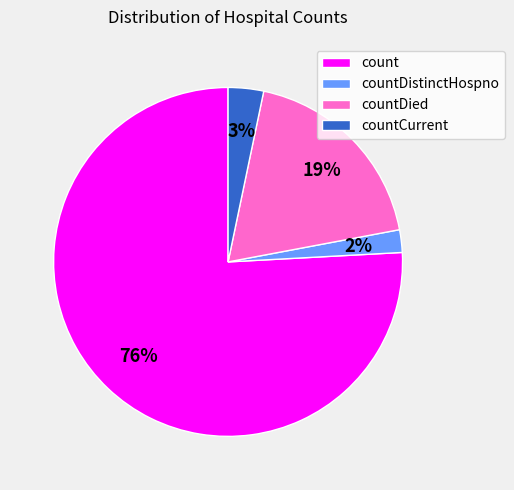

Between count and countDistinctHospno, which is larger?

count